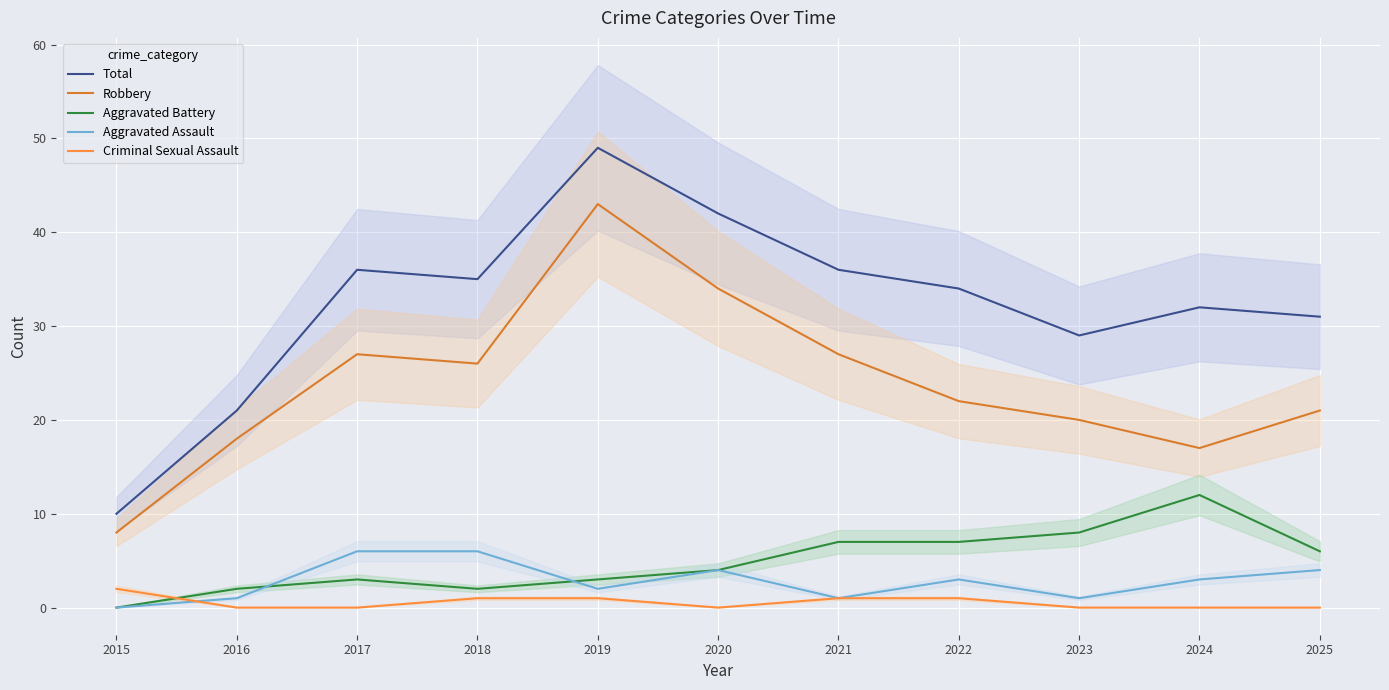

Where is the first local maximum for Total?

2017